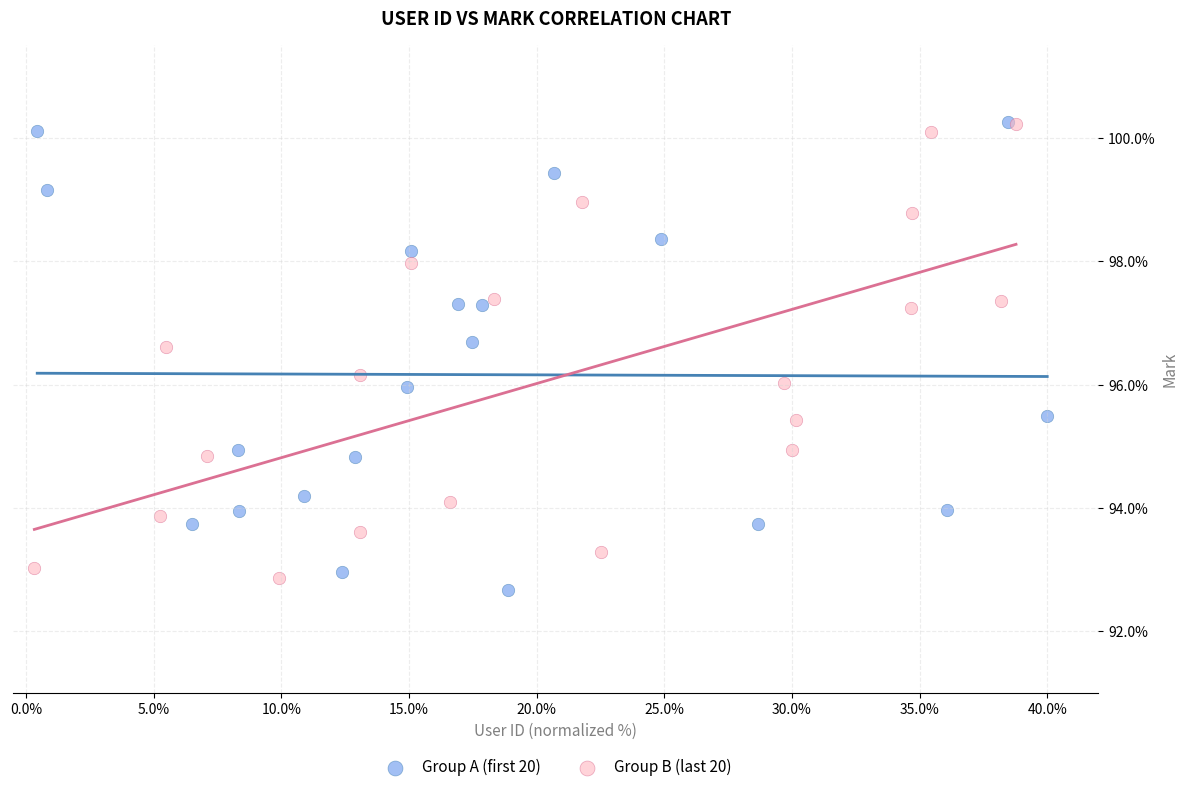

What are all the series names shown in the legend?

Group A (first 20), Group B (last 20)